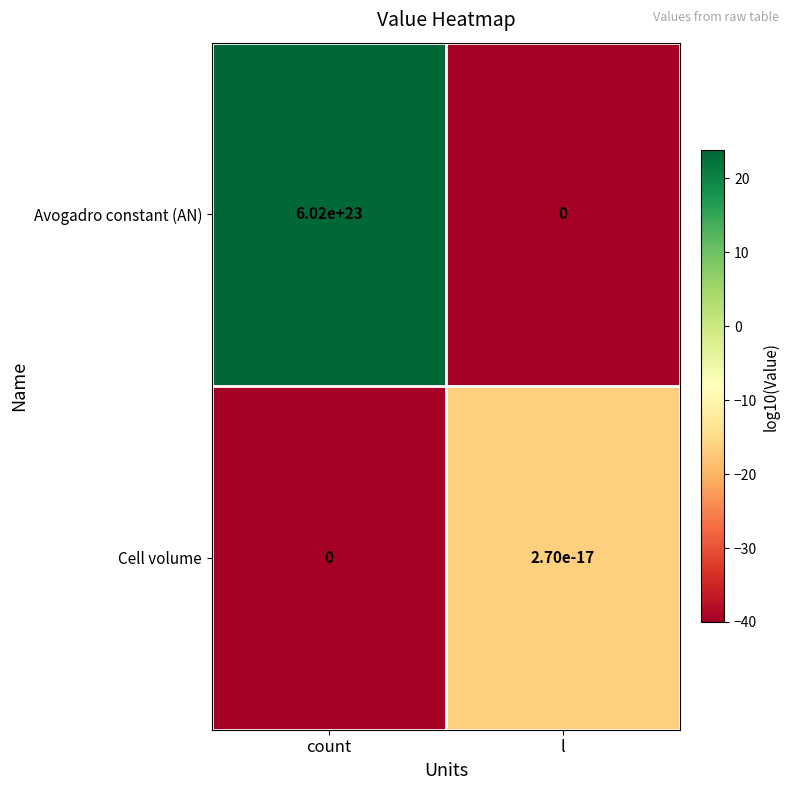

Count the number of data series in this chart.

2